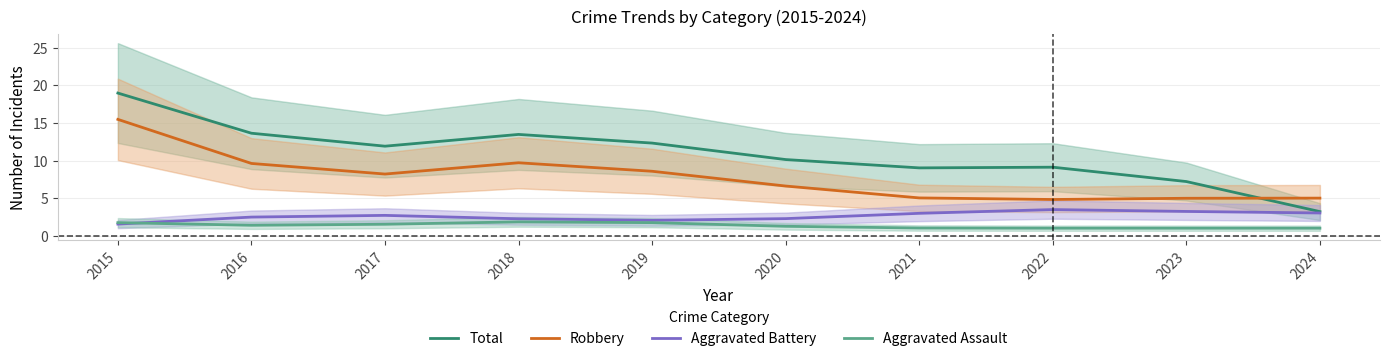

Rank the series at 2021 from lowest to highest value.

Aggravated Assault, Aggravated Battery, Robbery, Total